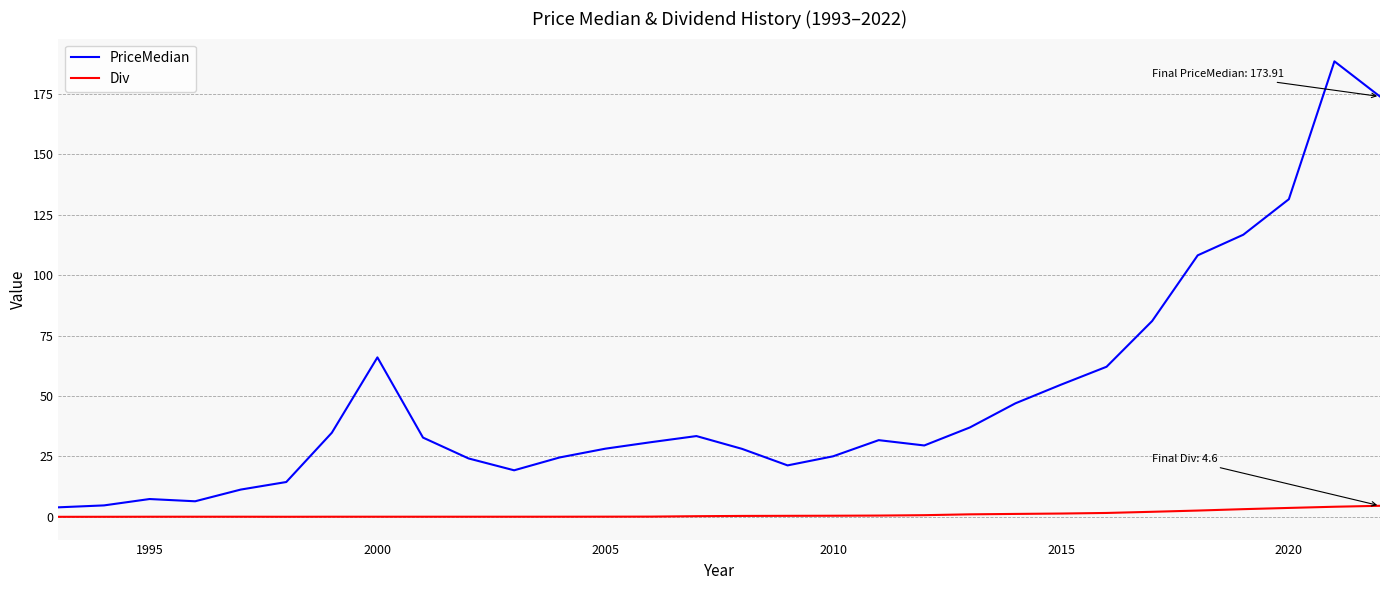

How many distinct data groups are displayed?

2